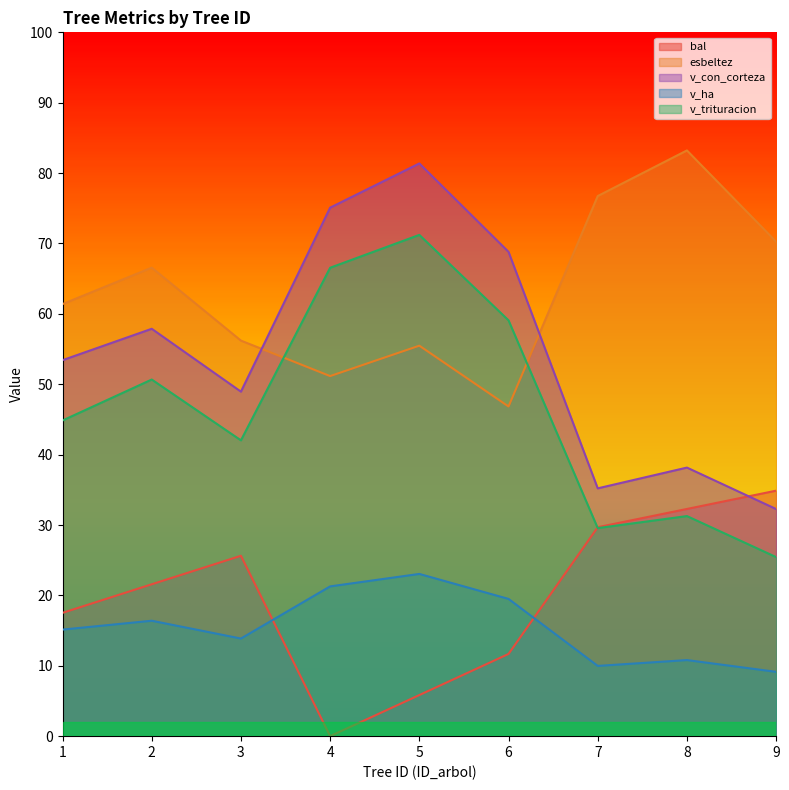

In v_con_corteza, how many points are higher than both neighbors (excluding endpoints)?

3